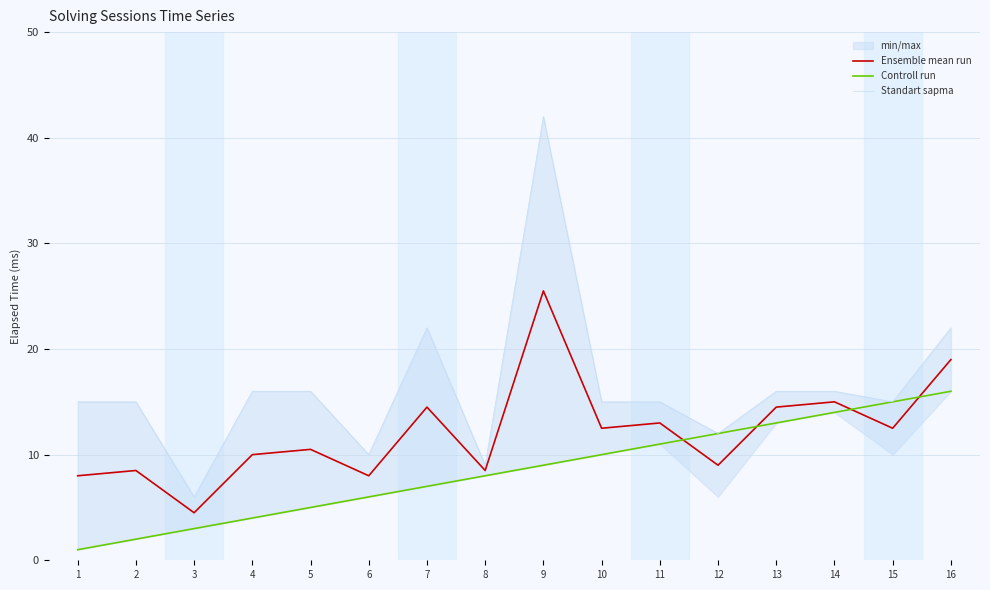

What is the value of the Controll run point at the 5th from the left?

5.0